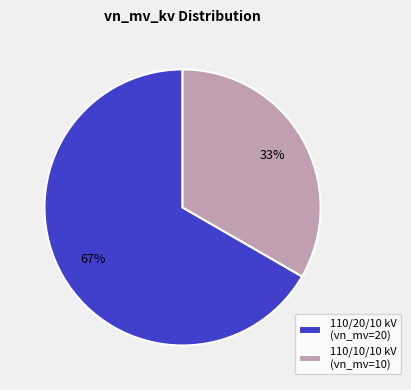

Between 110/20/10 kV (vn_mv=20) and 110/10/10 kV (vn_mv=10), which is larger?

110/20/10 kV (vn_mv=20)